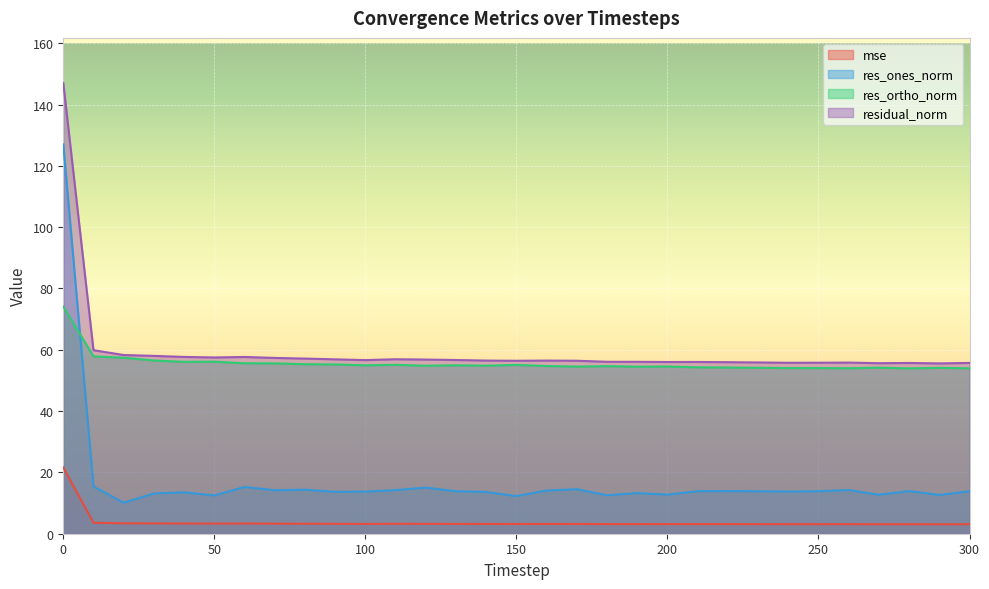

List the series in order of their peak value, highest first.

residual_norm, res_ones_norm, res_ortho_norm, mse